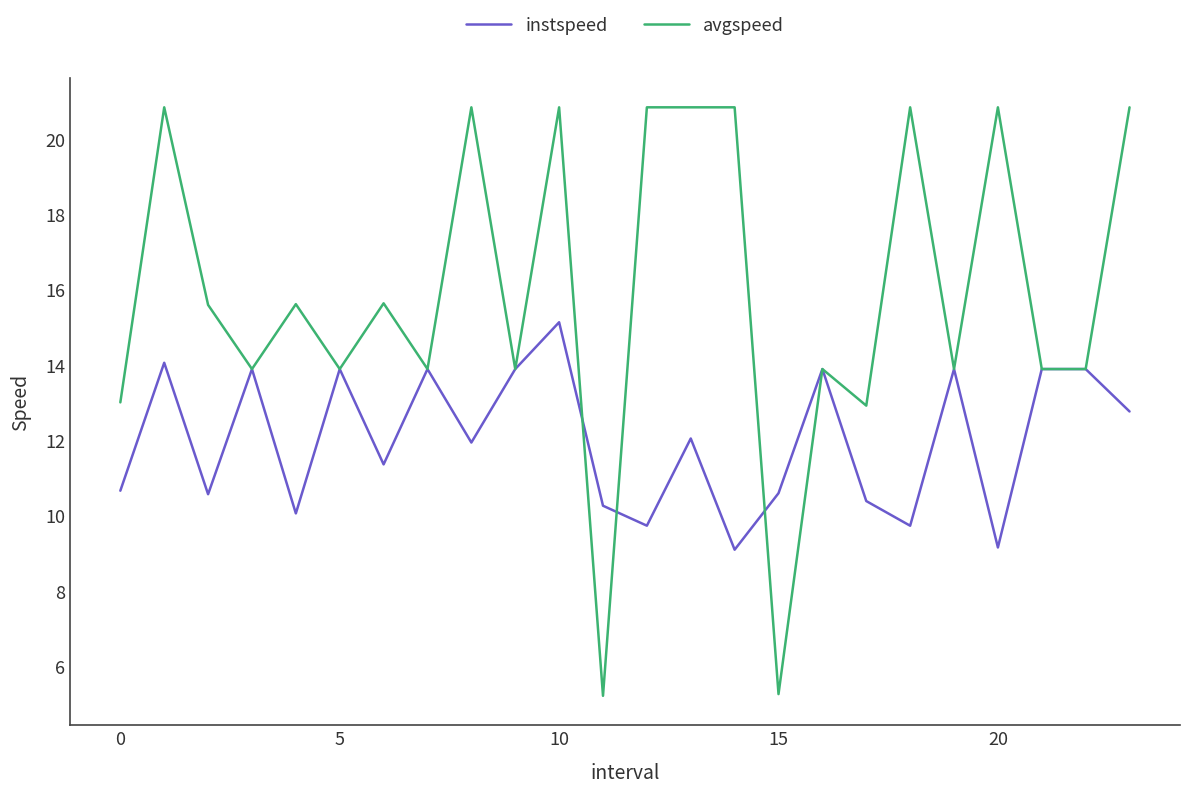

What is the difference between the maximum and minimum values in the instspeed series?

6.0